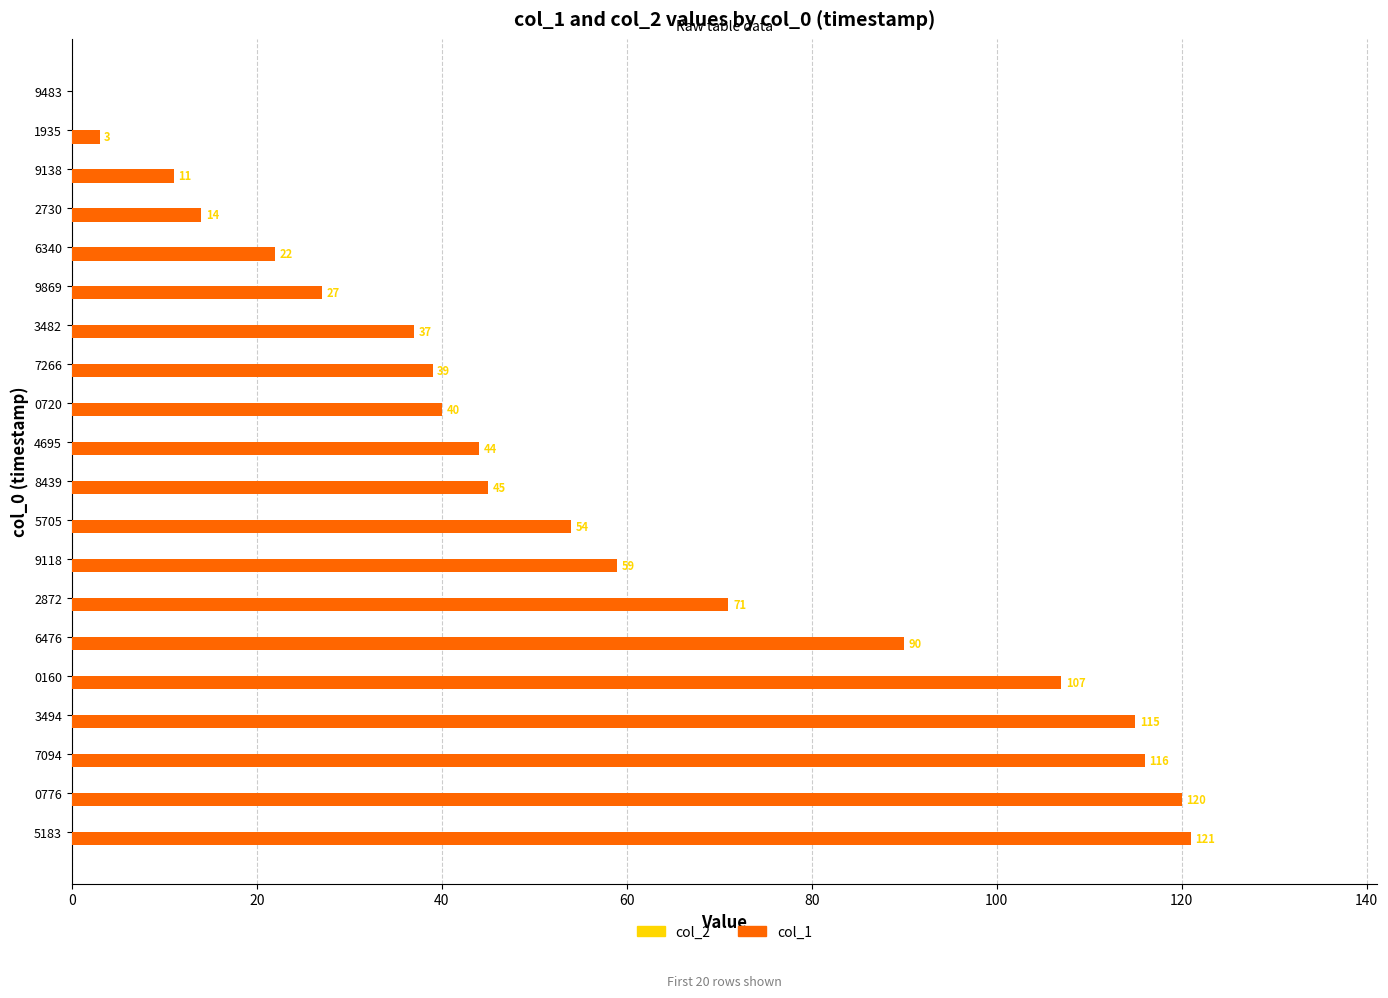

Where is the data nearest to the value 60?

9118